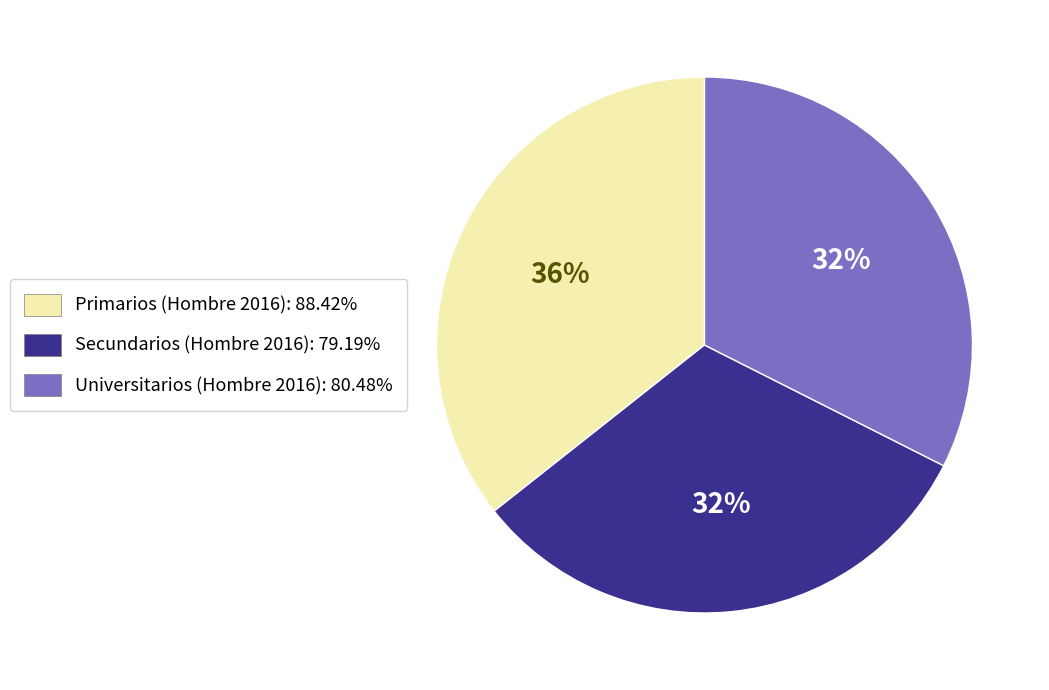

Is there any slice that represents more than half of the pie?

No